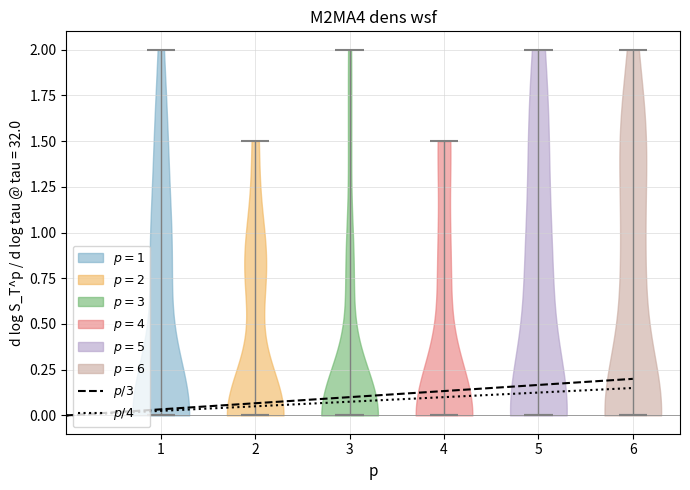

Reading left to right, read every violin against the y-axis: where its median line is, and the lowest and highest points it reaches. The values are not printed on the chart, so give them approximately, as read against the axis.

1: median line 0.0, lowest point 0.0, highest point 2.0
2: median line 0.0, lowest point 0.0, highest point 1.5
3: median line 0.0, lowest point 0.0, highest point 2.0
4: median line 0.0, lowest point 0.0, highest point 1.5
5: median line 0.0, lowest point 0.0, highest point 2.0
6: median line 0.0, lowest point 0.0, highest point 2.0